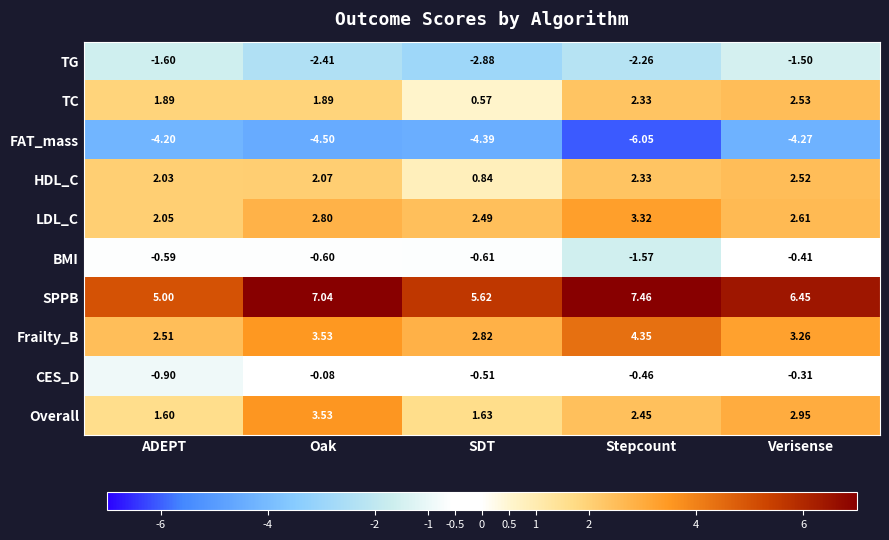

At which label does FAT_mass reach its peak?

ADEPT